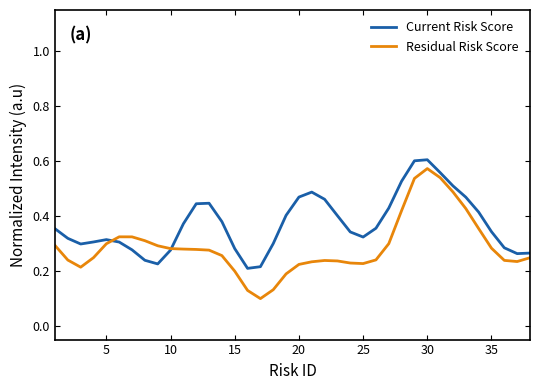

Which series has the largest total across all categories?

Current Risk Score